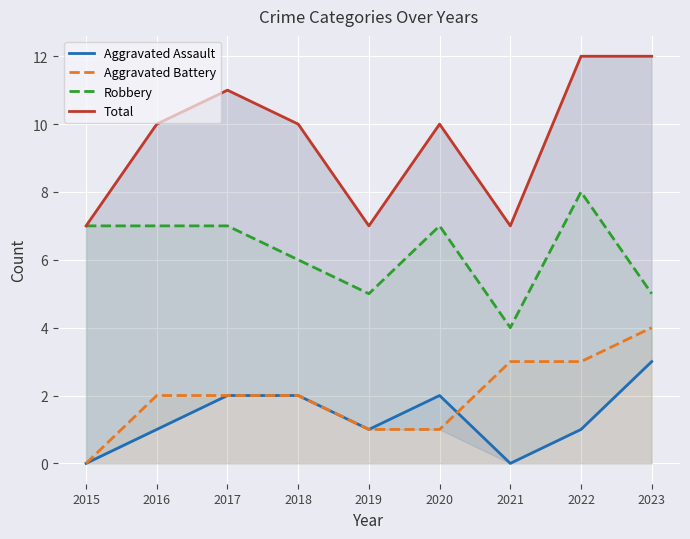

What is the value of the Aggravated Battery point at the 5th from the left?

1